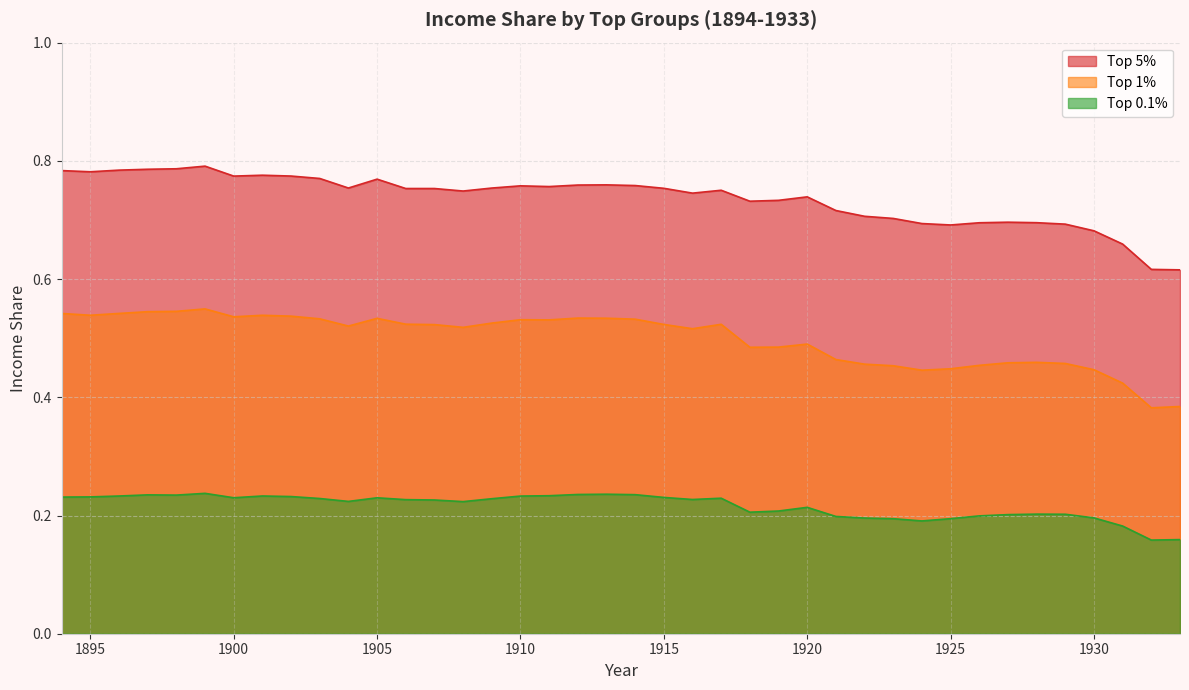

True or false: Top 1% and Top 0.1% intersect in this chart.

False